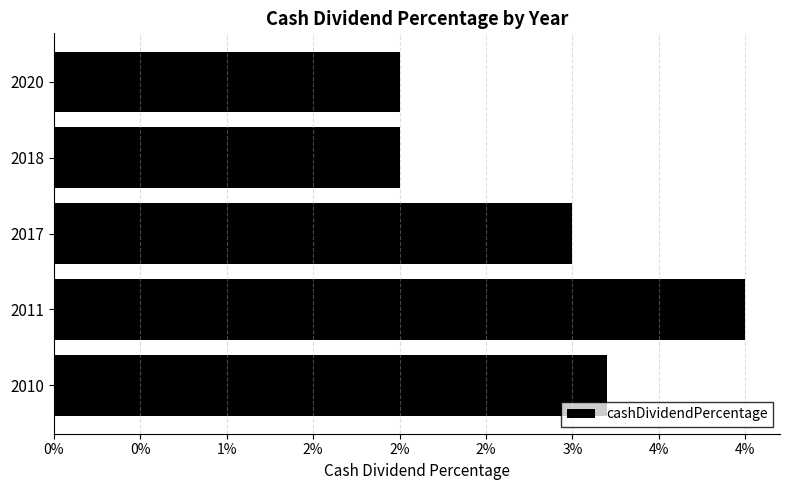

Does the chart contain any negative values?

No